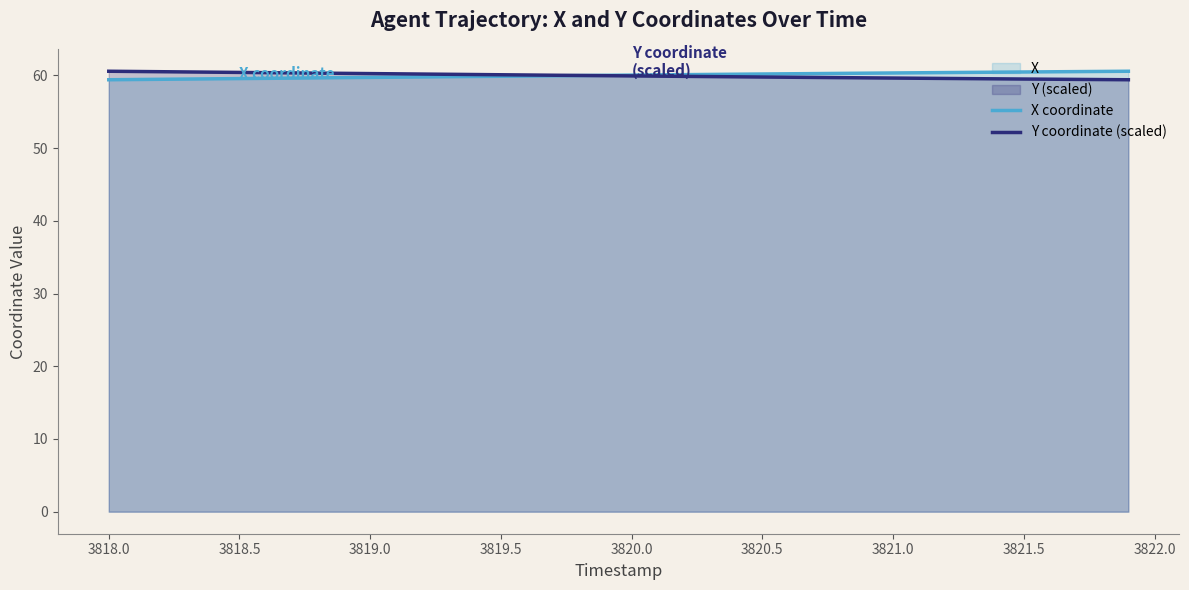

What is the difference between the maximum and minimum values in the Y coordinate (scaled) series?

1.2